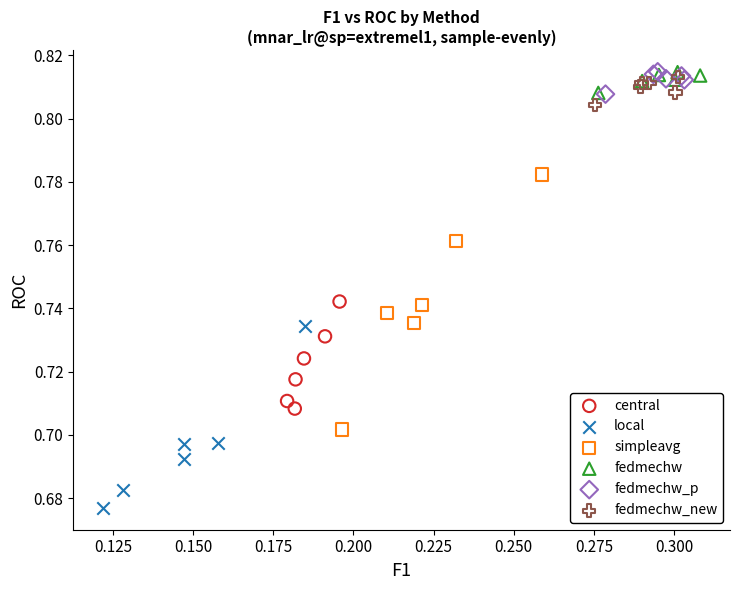

What are all the series names shown in the legend?

central, local, simpleavg, fedmechw, fedmechw_p, fedmechw_new